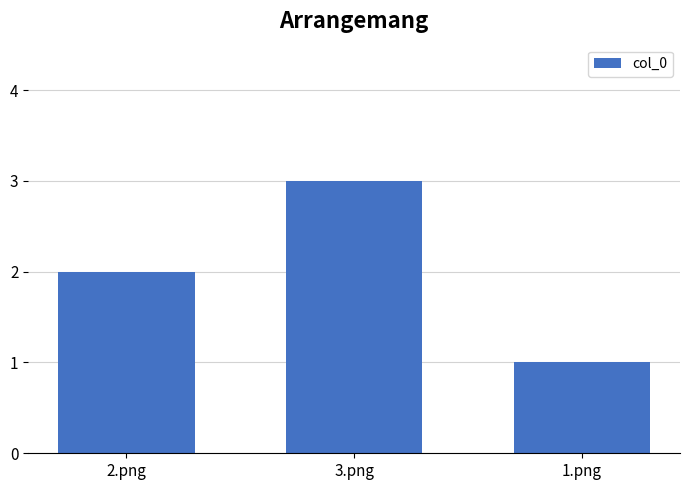

How many data points are less than 2?

1